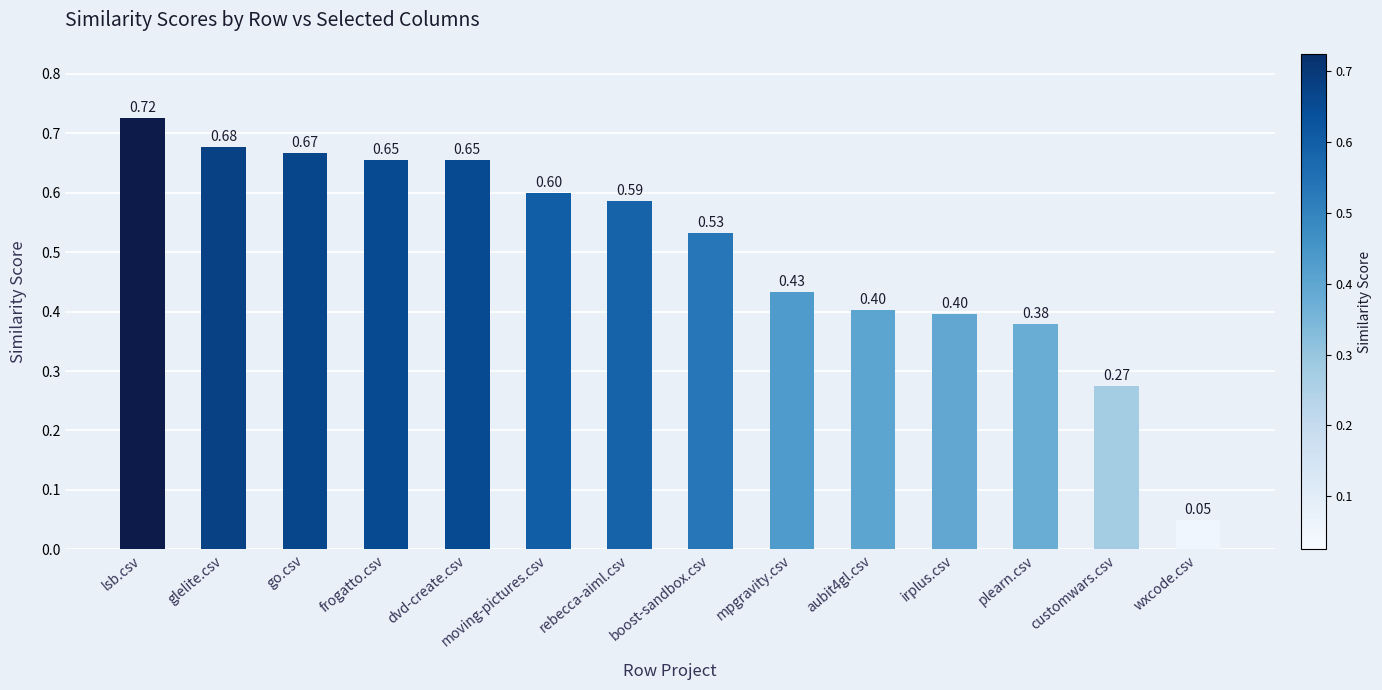

What position from the left is wxcode.csv?

14